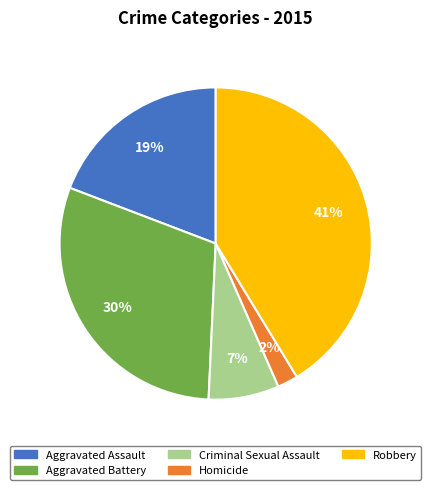

Is there a majority slice in this chart?

No